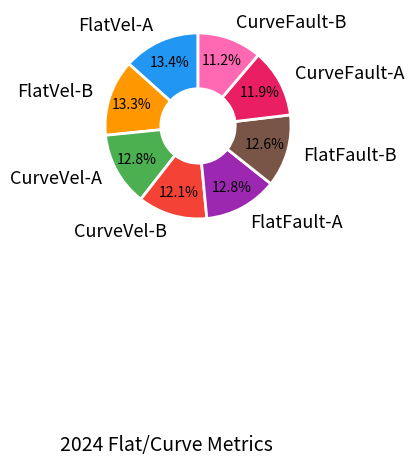

To the nearest percent, what portion does CurveFault-A represent?

12%